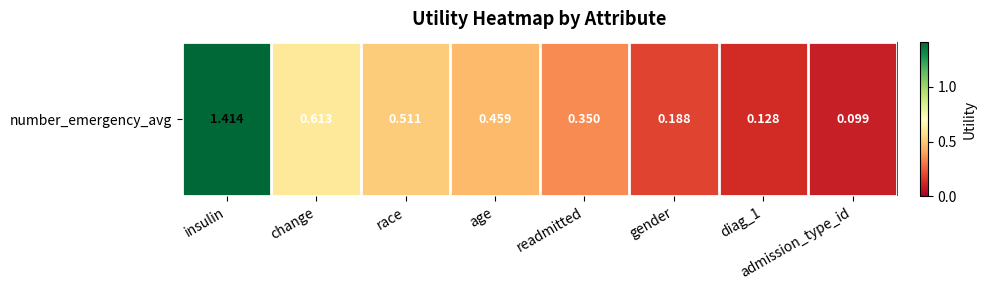

Is it true that the value at age is 0.5?

True